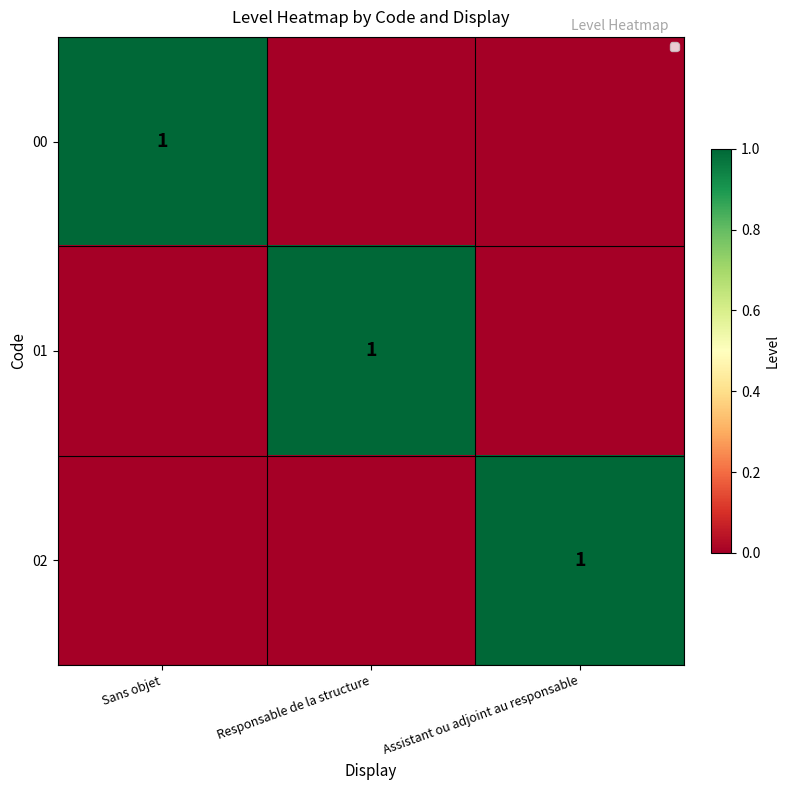

The value of 02 at Assistant ou adjoint au responsable is 1. True or false?

True